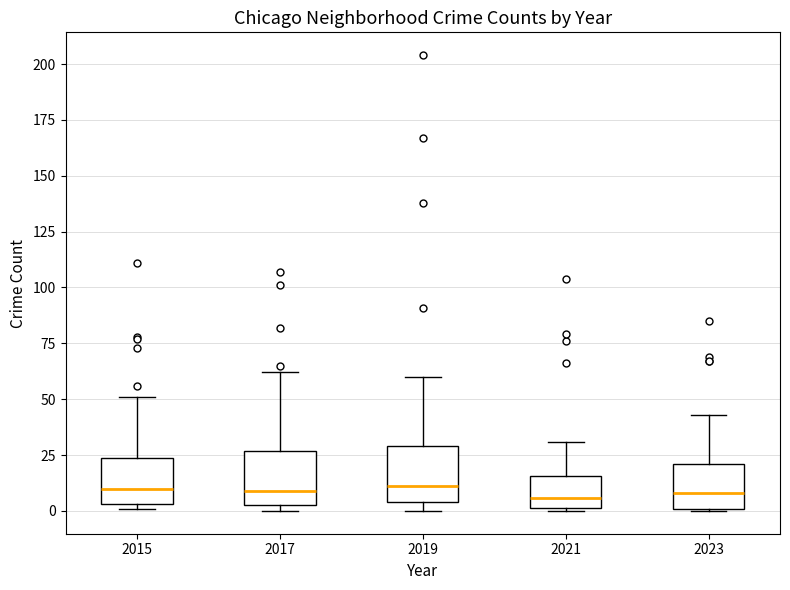

Reading left to right, transcribe this box plot: for each box, give where its median line is, the range the box spans, and where its two whiskers end, as read against the y-axis. The values are not printed on the chart, so give them approximately, as read against the axis.

2015: median 10, box 5 to 25, whiskers 0 to 50
2017: median 10, box 5 to 25, whiskers 0 to 60
2019: median 10, box 5 to 30, whiskers 0 to 60
2021: median 5, box 0 to 15, whiskers 0 to 30
2023: median 10, box 0 to 20, whiskers 0 to 45